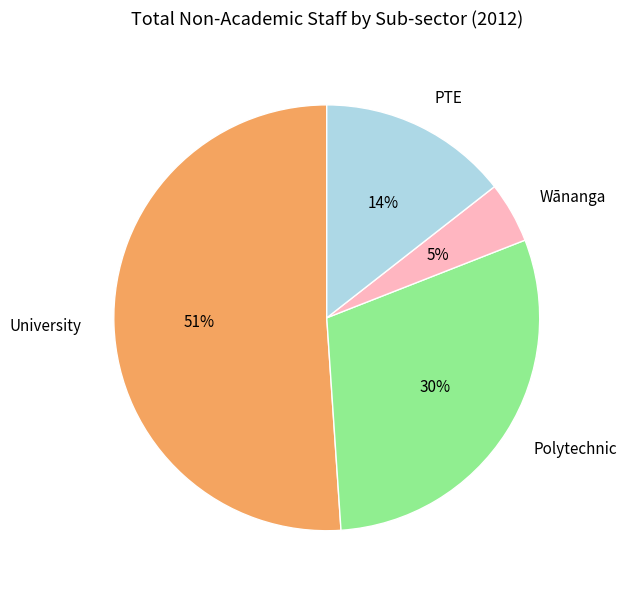

The PTE slice represents 14% of the pie. True or false?

True